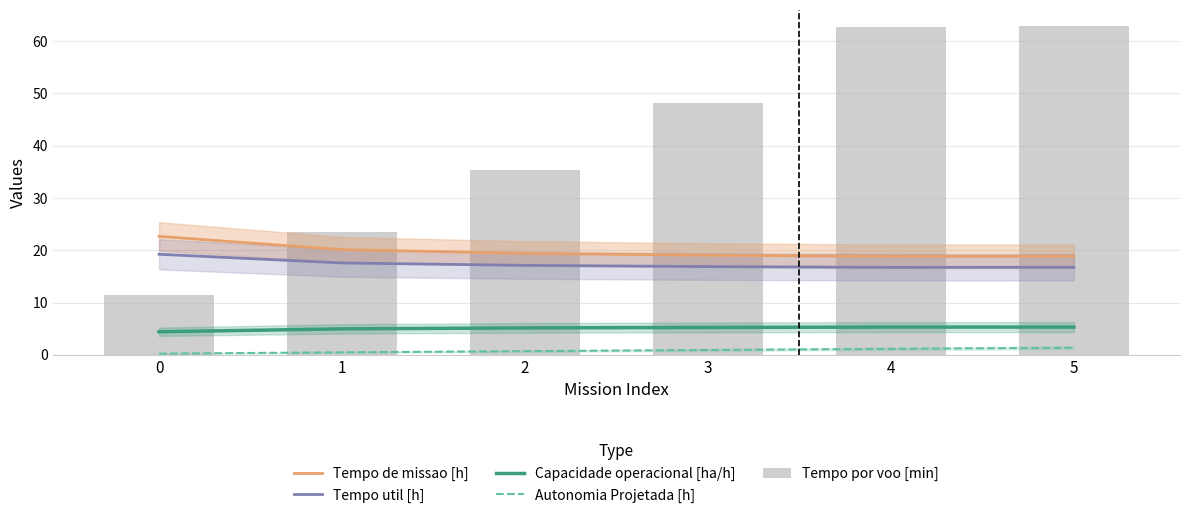

What is the total value across all series at 5?

105.1